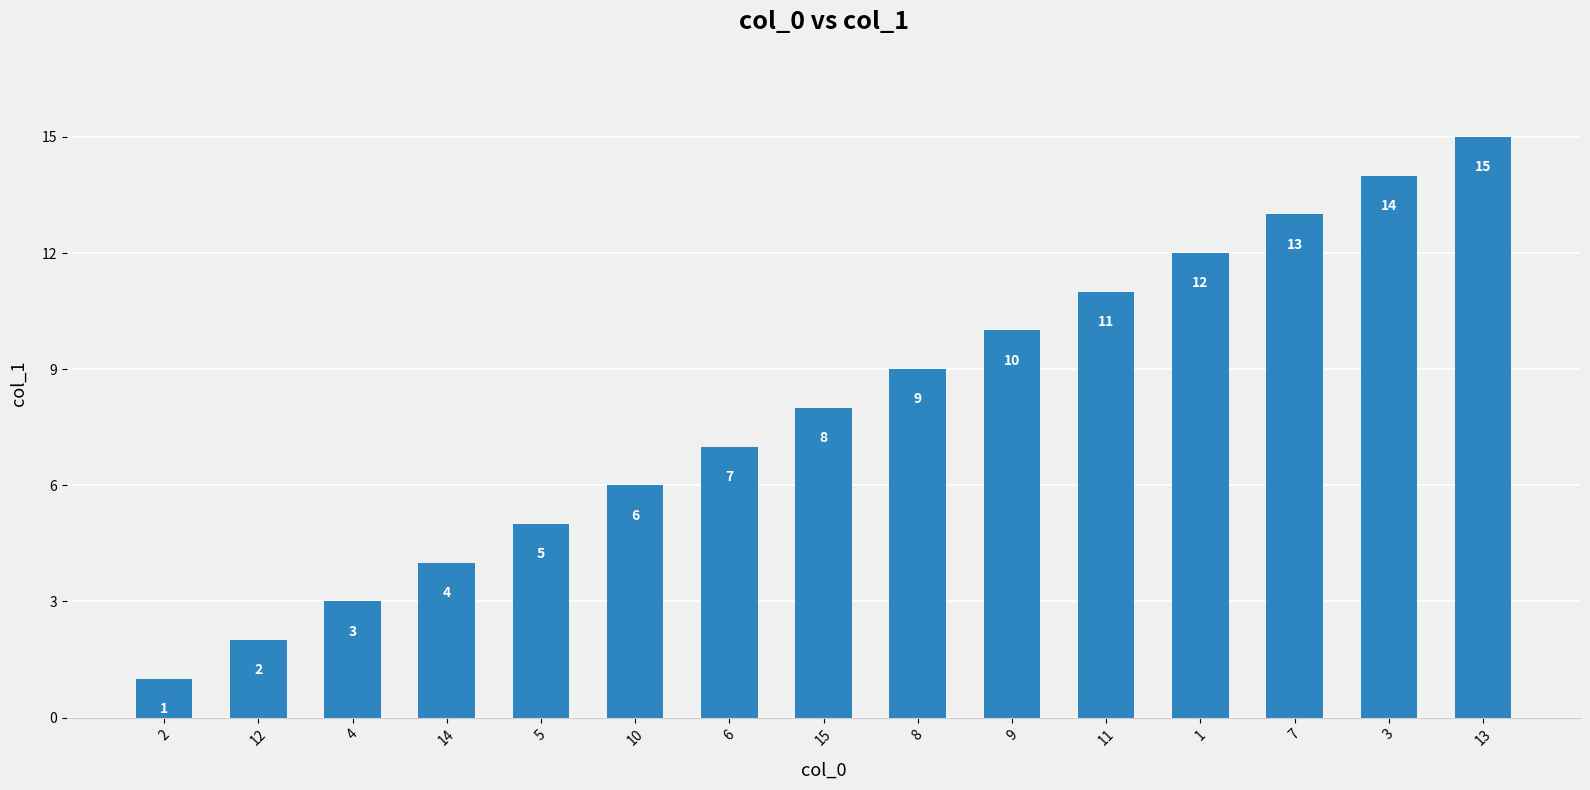

Rank the categories by value from lowest to highest.

2, 12, 4, 14, 5, 10, 6, 15, 8, 9, 11, 1, 7, 3, 13